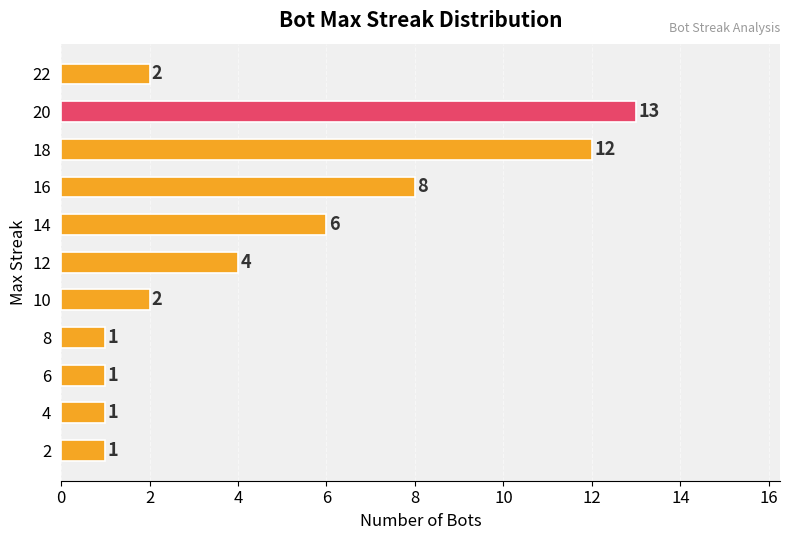

Is it true that the value at 4 is 18?

False